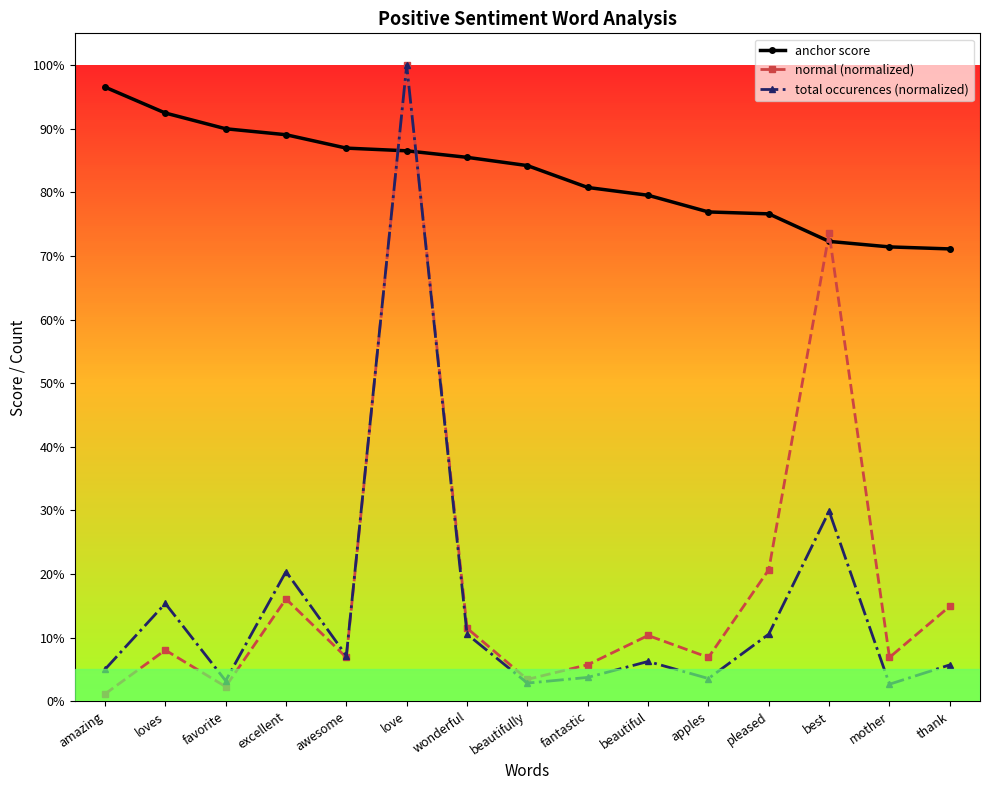

True or false: total occurences (normalized) has more than 2 points higher than both neighbors.

True